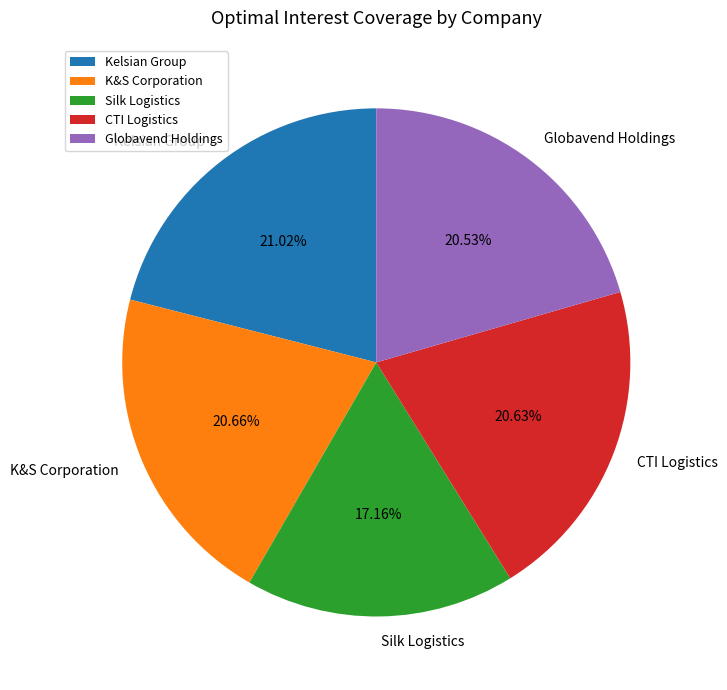

What is the smallest slice in the pie chart?

Silk Logistics